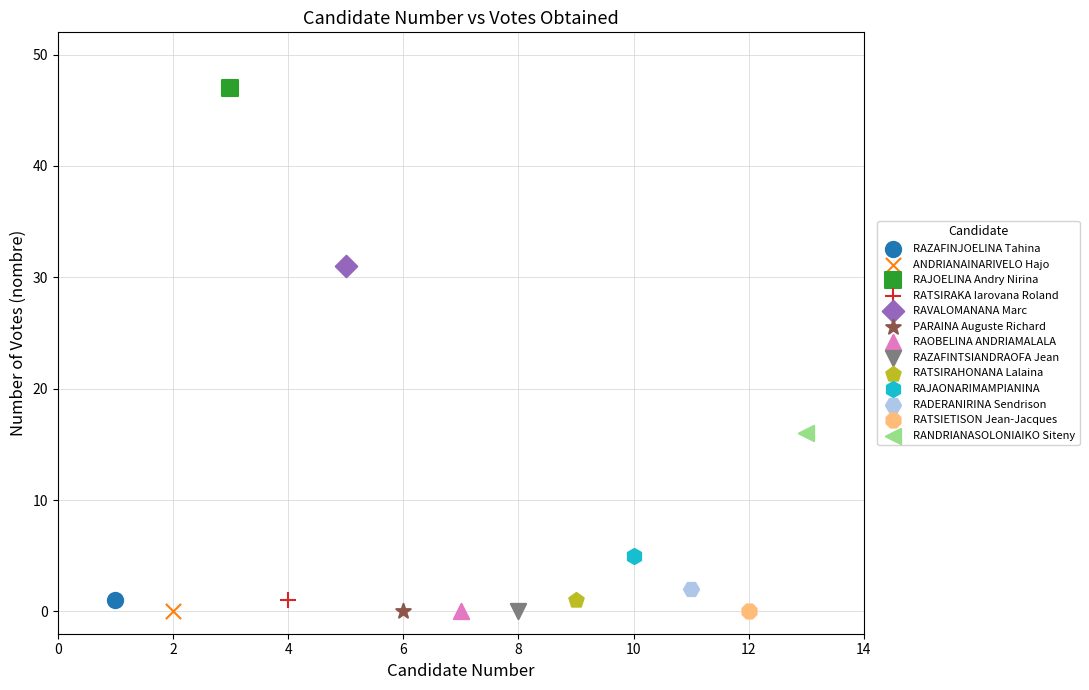

What are all the series names shown in the legend?

RAZAFINJOELINA Tahina, ANDRIANAINARIVELO Hajo, RAJOELINA Andry Nirina, RATSIRAKA Iarovana Roland, RAVALOMANANA Marc, PARAINA Auguste Richard, RAOBELINA ANDRIAMALALA, RAZAFINTSIANDRAOFA Jean, RATSIRAHONANA Lalaina, RAJAONARIMAMPIANINA, RADERANIRINA Sendrison, RATSIETISON Jean-Jacques, RANDRIANASOLONIAIKO Siteny